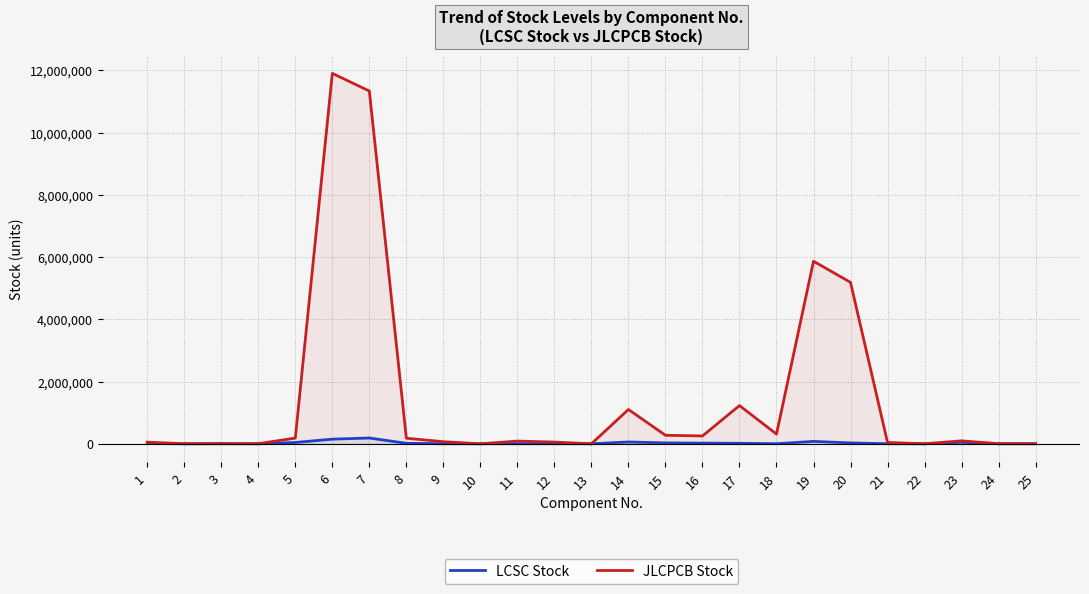

What is the difference between the highest and lowest values at 1?

43703